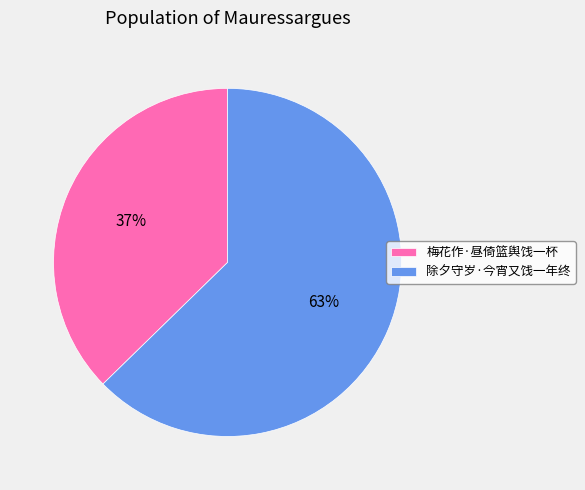

Which slice is the smallest?

梅花作·昼倚篮舆饯一杯